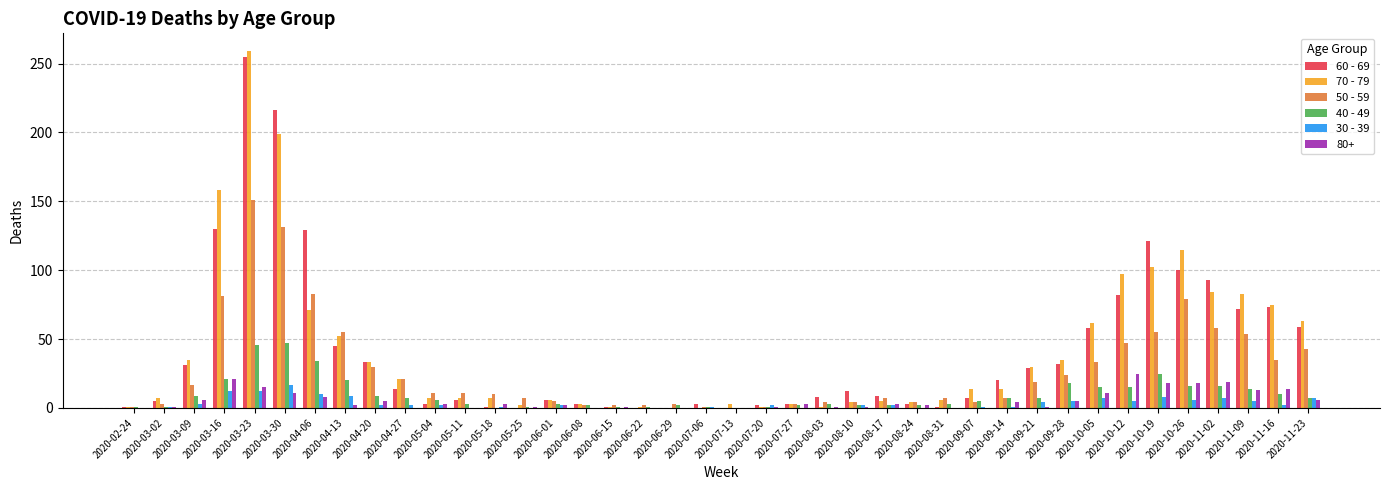

True or false: 70 - 79 has a value of 52 at 2020-04-13.

True